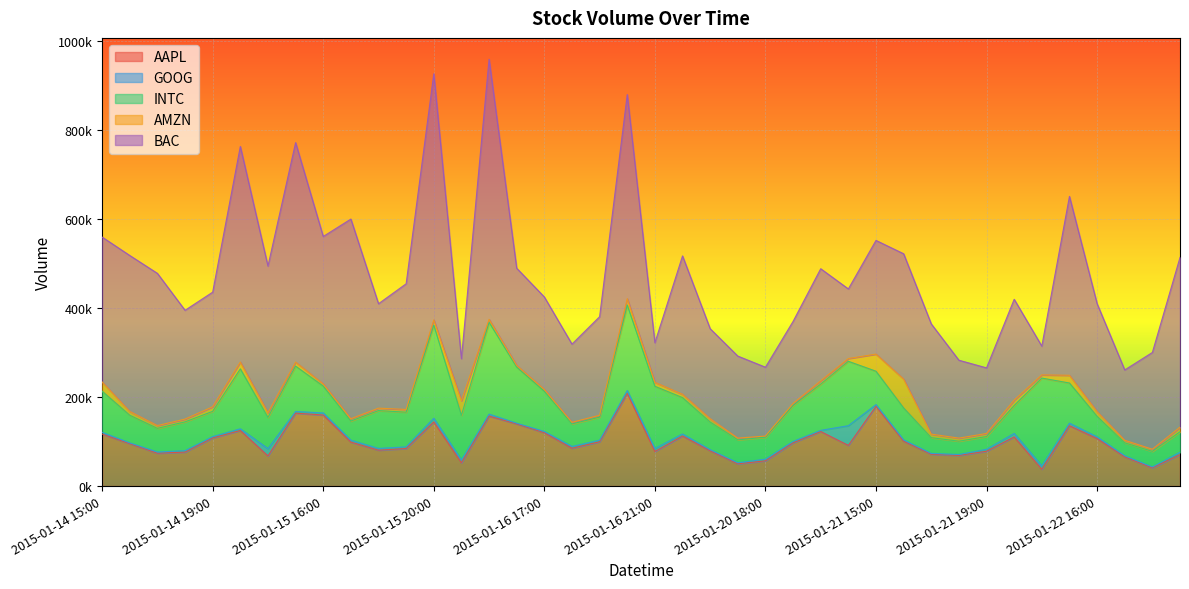

What is the maximum value shown in the chart?

584010.4